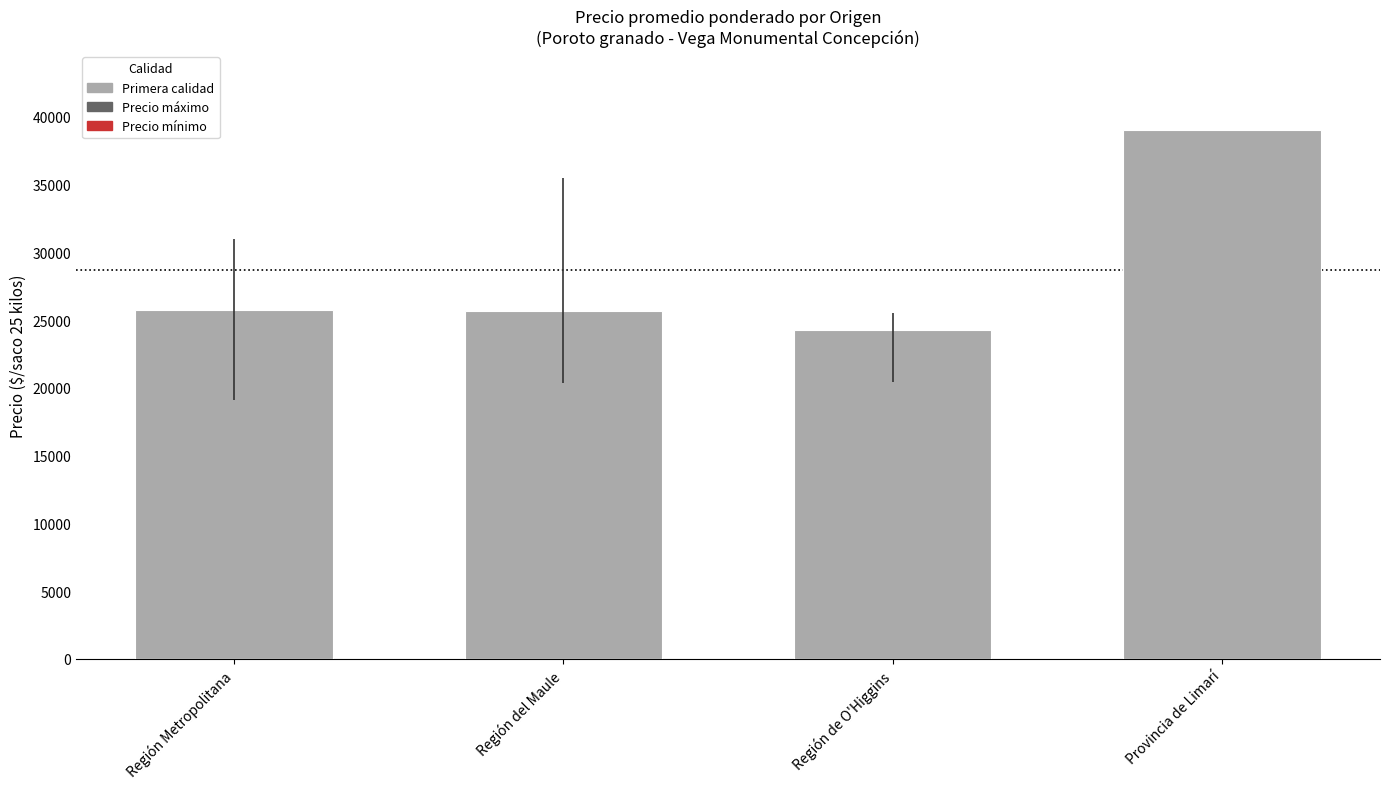

The value at Provincia de Limarí is 62567.7. True or false?

False